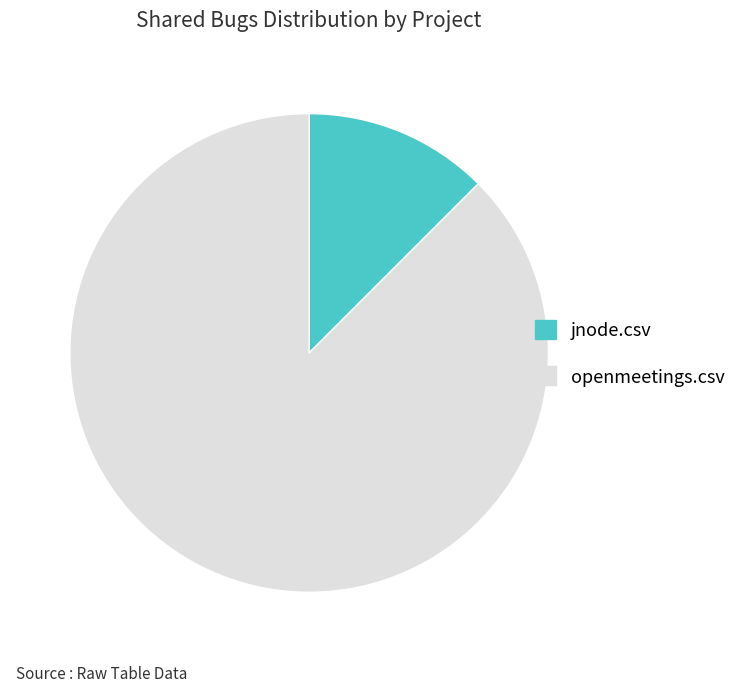

Is it true that openmeetings.csv is 88% of the pie?

True